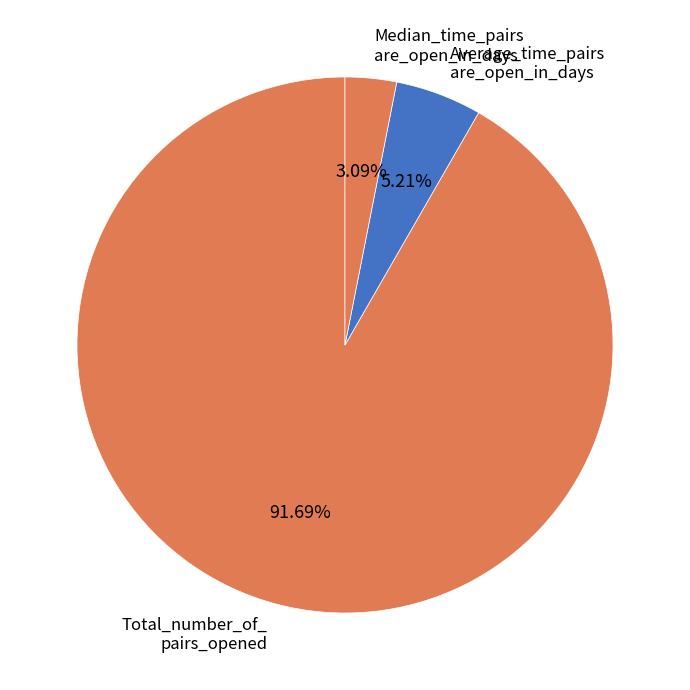

Approximately how many times larger is the value at Average_time_pairs are_open_in_days compared to Median_time_pairs are_open_in_days?

1.7